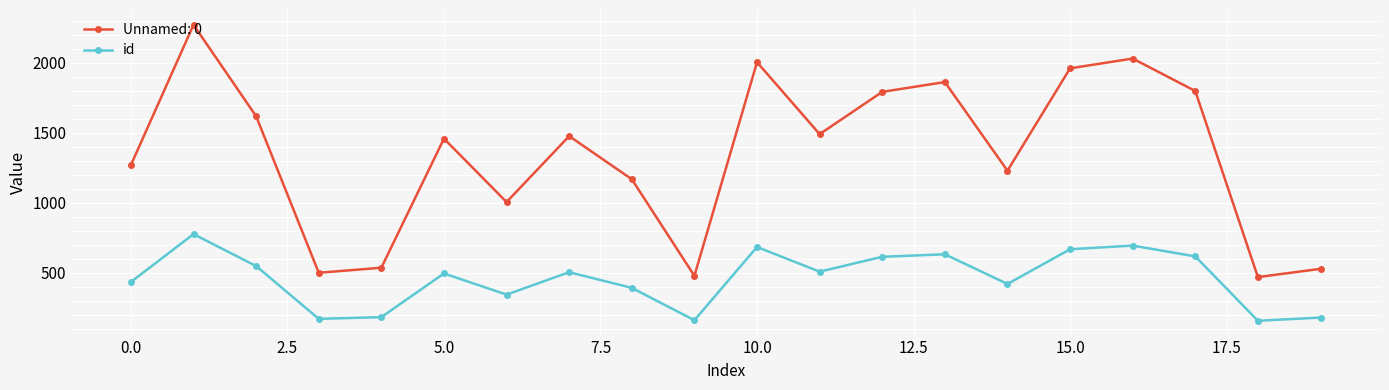

What is the value of the Unnamed: 0 point at the 16th from the left?

1959